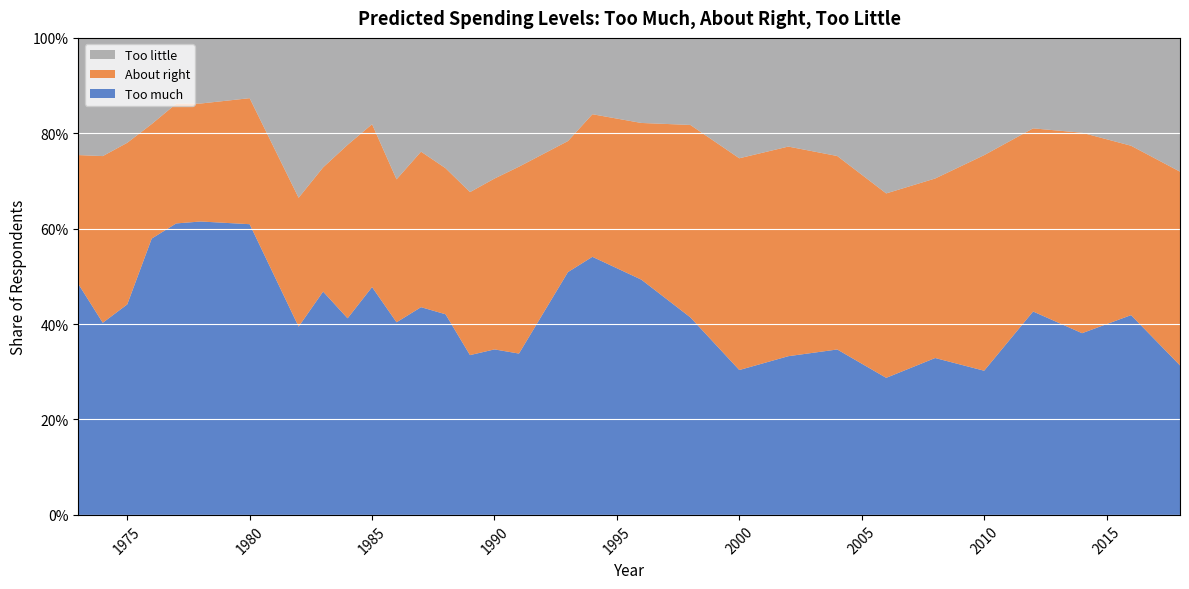

Reading right to left, extract all data points from this chart.

Too much: 2018=0.3	2016=0.4	2014=0.4	2012=0.4	2010=0.3	2008=0.3	2006=0.3	2004=0.3	2002=0.3	2000=0.3	1998=0.4	1996=0.5	1994=0.5	1993=0.5	1991=0.3	1990=0.3	1989=0.3	1988=0.4	1987=0.4	1986=0.4	1985=0.5	1984=0.4	1983=0.5	1982=0.4	1980=0.6	1978=0.6	1977=0.6	1976=0.6	1975=0.4	1974=0.4	1973=0.5
About right: 2018=0.4	2016=0.4	2014=0.4	2012=0.4	2010=0.5	2008=0.4	2006=0.4	2004=0.4	2002=0.4	2000=0.4	1998=0.4	1996=0.3	1994=0.3	1993=0.3	1991=0.4	1990=0.4	1989=0.3	1988=0.3	1987=0.3	1986=0.3	1985=0.3	1984=0.4	1983=0.3	1982=0.3	1980=0.3	1978=0.2	1977=0.3	1976=0.2	1975=0.3	1974=0.3	1973=0.3
Too little: 2018=0.3	2016=0.2	2014=0.2	2012=0.2	2010=0.2	2008=0.3	2006=0.3	2004=0.2	2002=0.2	2000=0.3	1998=0.2	1996=0.2	1994=0.2	1993=0.2	1991=0.3	1990=0.3	1989=0.3	1988=0.3	1987=0.2	1986=0.3	1985=0.2	1984=0.2	1983=0.3	1982=0.3	1980=0.1	1978=0.1	1977=0.1	1976=0.2	1975=0.2	1974=0.2	1973=0.2